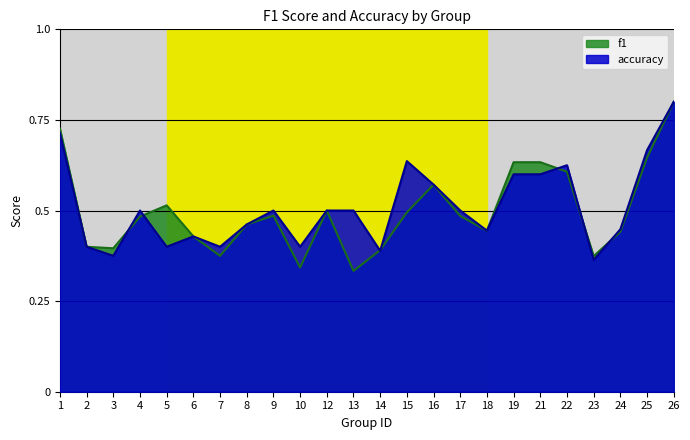

Where is the first local minimum for f1?

3